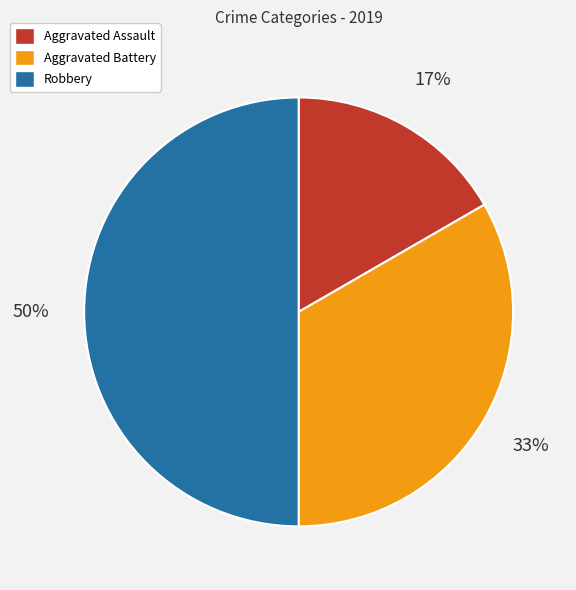

What is the ratio of the value at Aggravated Assault to the value at Aggravated Battery?

0.5